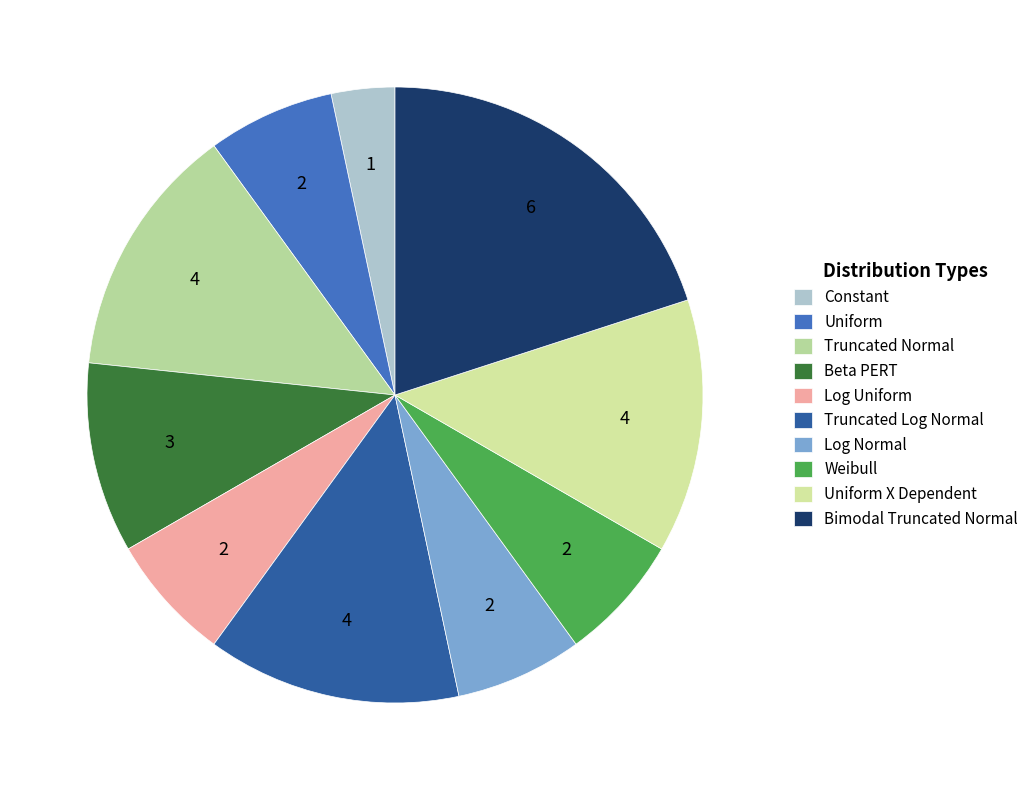

What percentage is NOT represented by Weibull?

93.3%